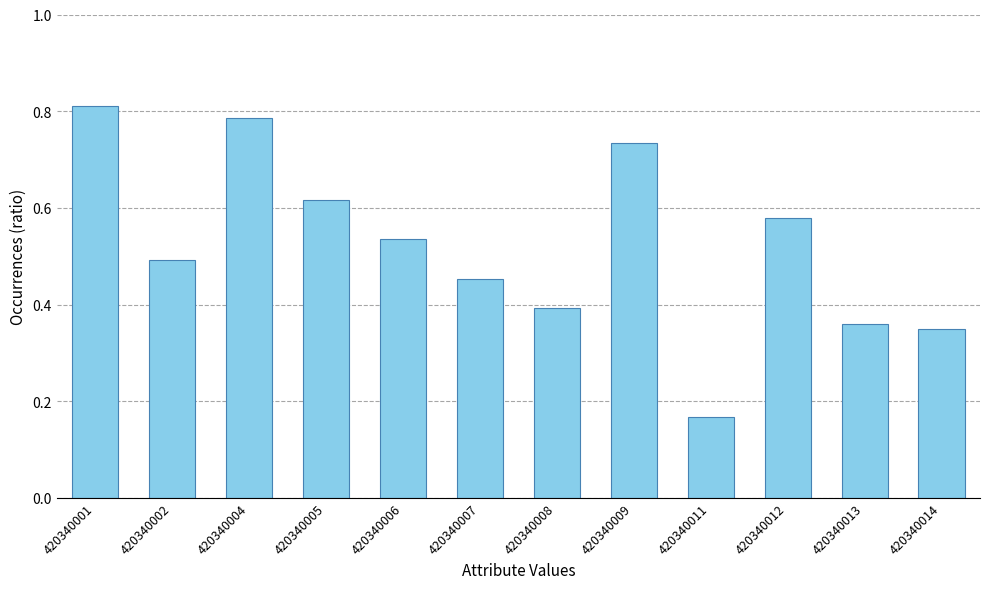

Which label corresponds to the largest value in the chart?

420340001